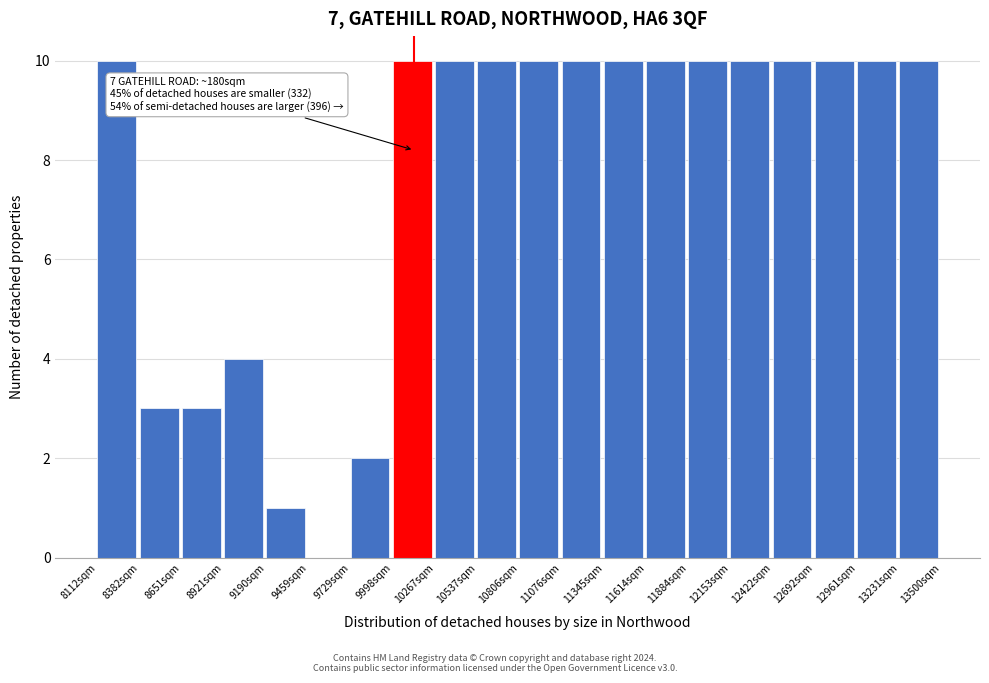

Reading left to right, list all the values displayed in this chart.

8112sqm=10	8382sqm=3	8651sqm=3	8921sqm=4	9190sqm=1	9459sqm=0	9729sqm=2	9998sqm=10	10267sqm=10	10537sqm=10	10806sqm=10	11076sqm=10	11345sqm=10	11614sqm=10	11884sqm=10	12153sqm=10	12422sqm=10	12692sqm=10	12961sqm=10	13231sqm=10